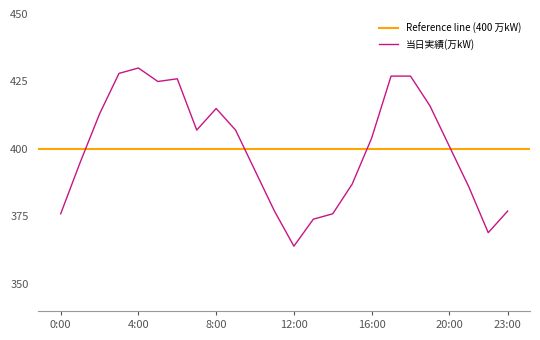

The value at 14:00 is 376. True or false?

True